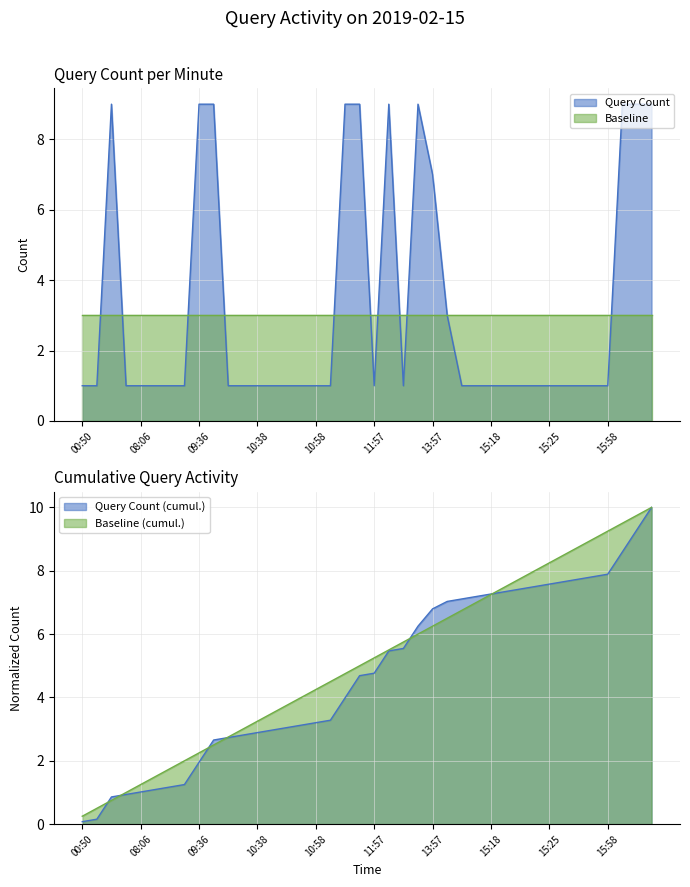

Is it true that the value at 12:58 is 0?

False